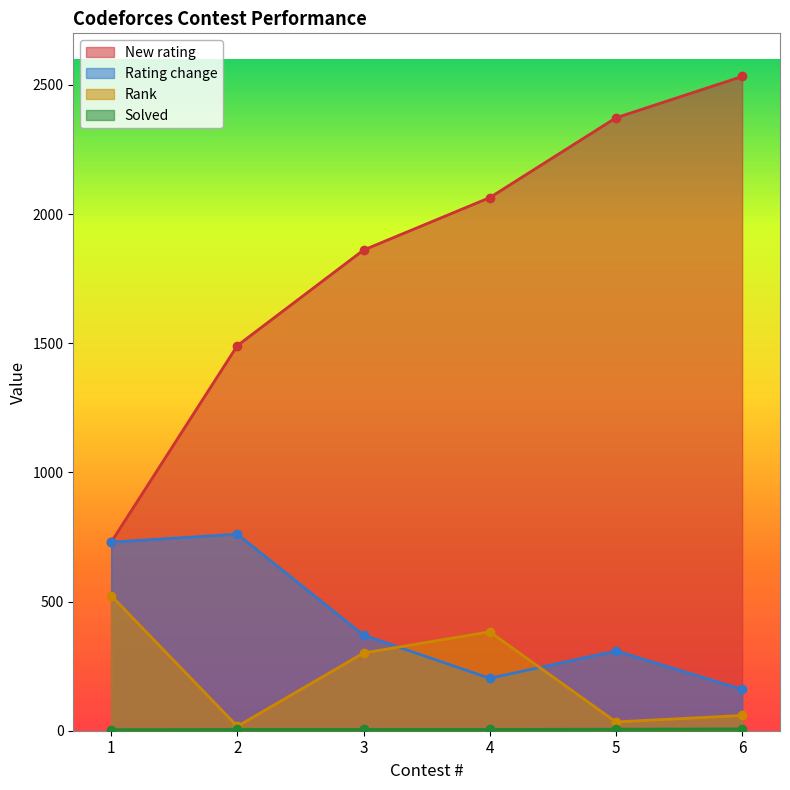

True or false: New rating has more than 2 points higher than both neighbors.

False